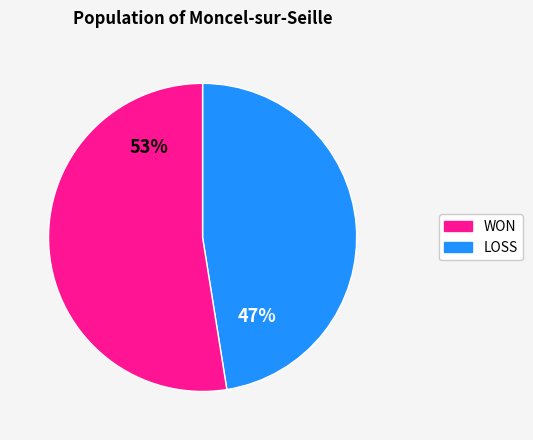

Is there any slice that represents more than half of the pie?

Yes